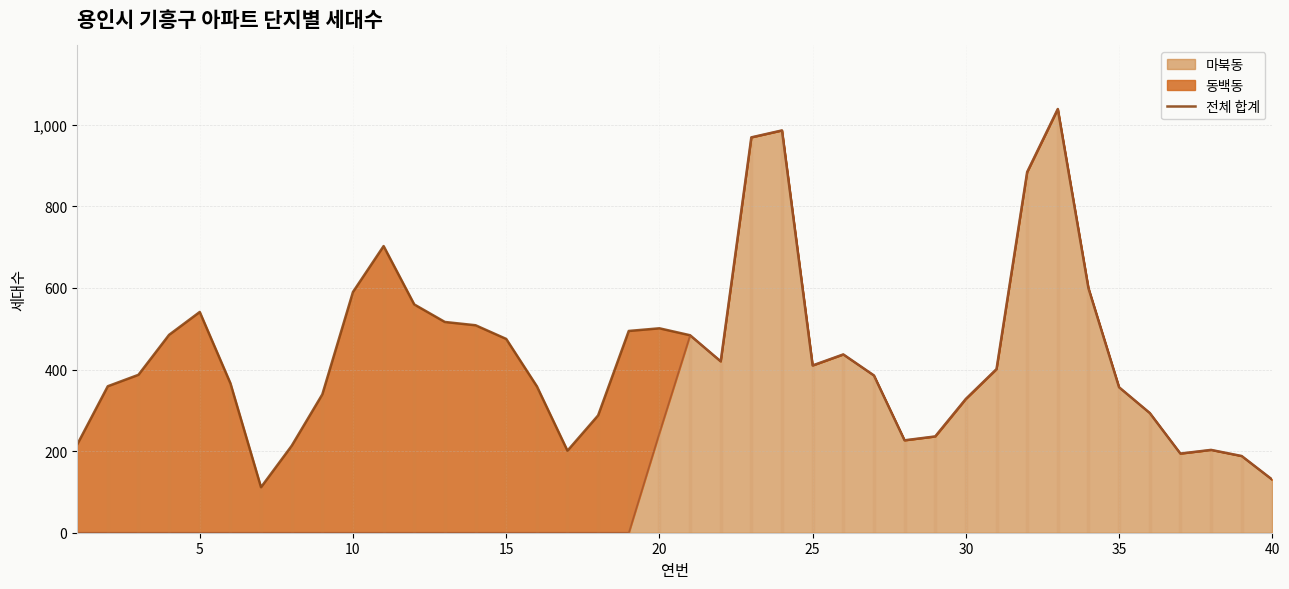

Is it true that 마북동 equals 494.1 at 35?

False